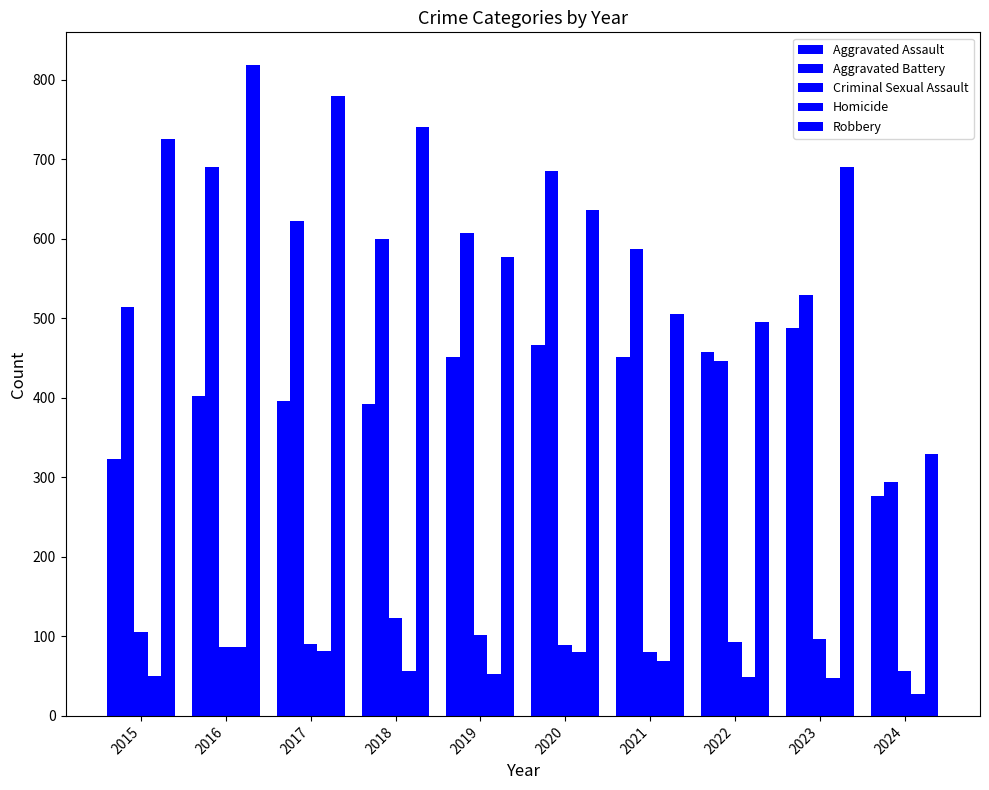

Are the bars horizontal?

No